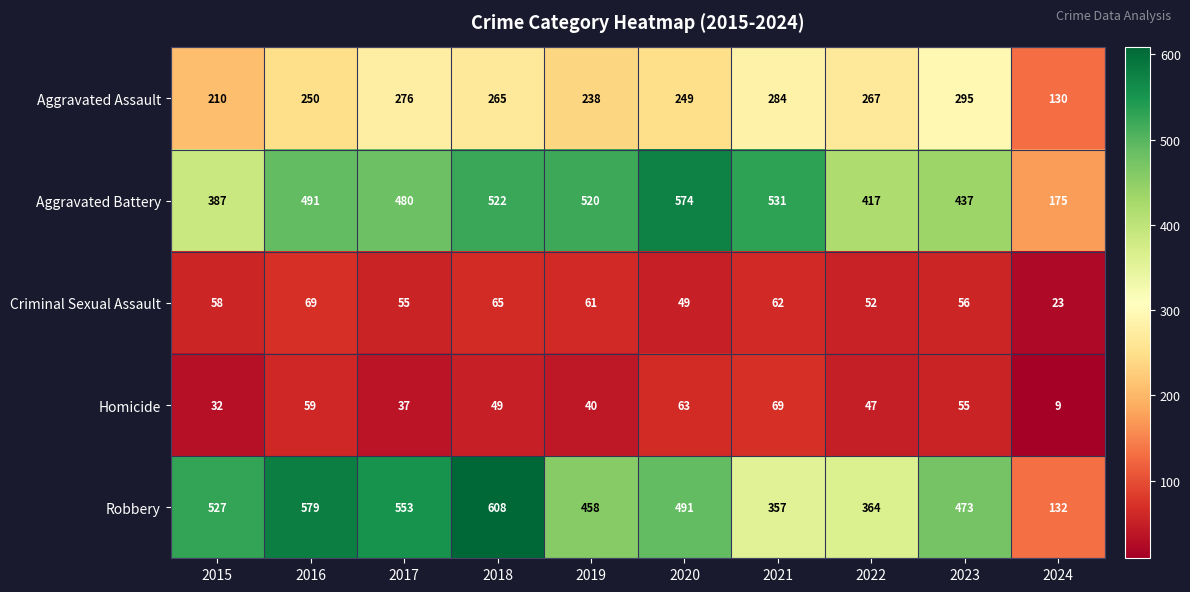

What is the smallest value displayed?

9